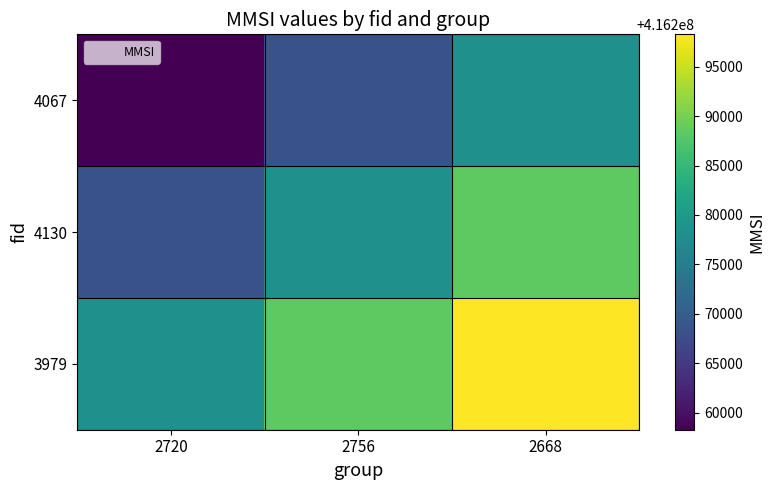

Reading left to right, extract all data points from this chart.

4067: 2720=416258272	2756=416268272	2668=416278272
4130: 2720=416268272	2756=416278272	2668=416288272
3979: 2720=416278272	2756=416288272	2668=416298272